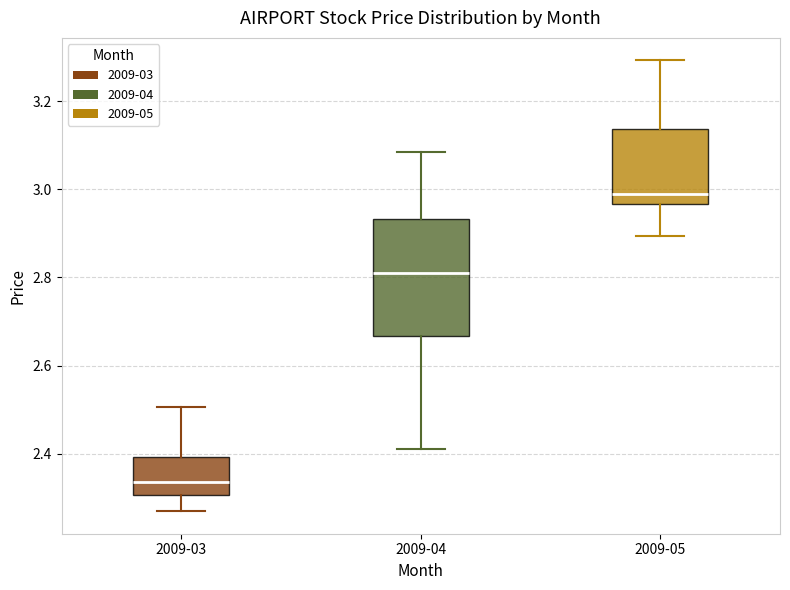

Reading left to right, transcribe this box plot: for each box, give where its median line is, the range the box spans, and where its two whiskers end, as read against the y-axis. The values are not printed on the chart, so give them approximately, as read against the axis.

2009-03: median 2.34, box 2.30 to 2.40, whiskers 2.28 to 2.50
2009-04: median 2.82, box 2.66 to 2.94, whiskers 2.42 to 3.08
2009-05: median 2.98, box 2.96 to 3.14, whiskers 2.90 to 3.30